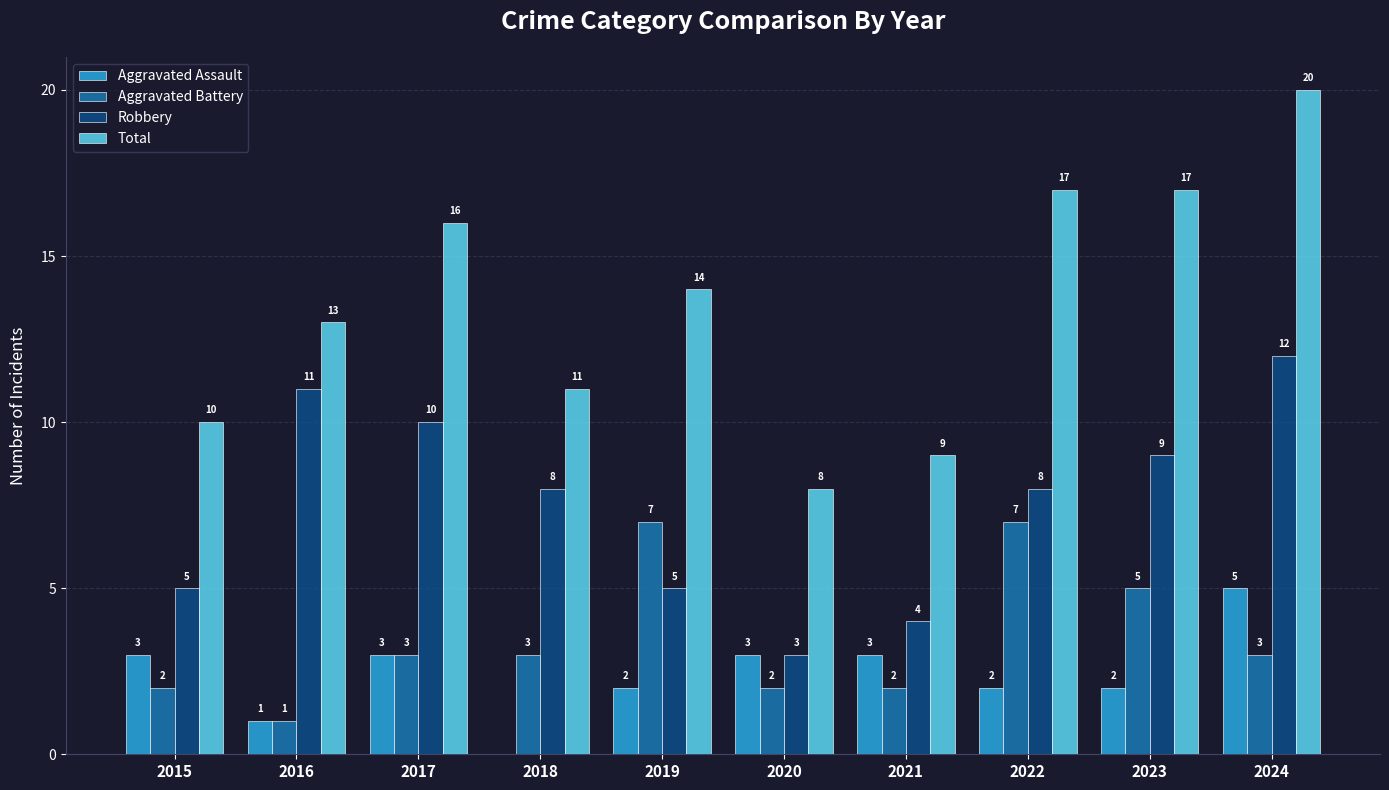

Count the number of categories in the chart.

10